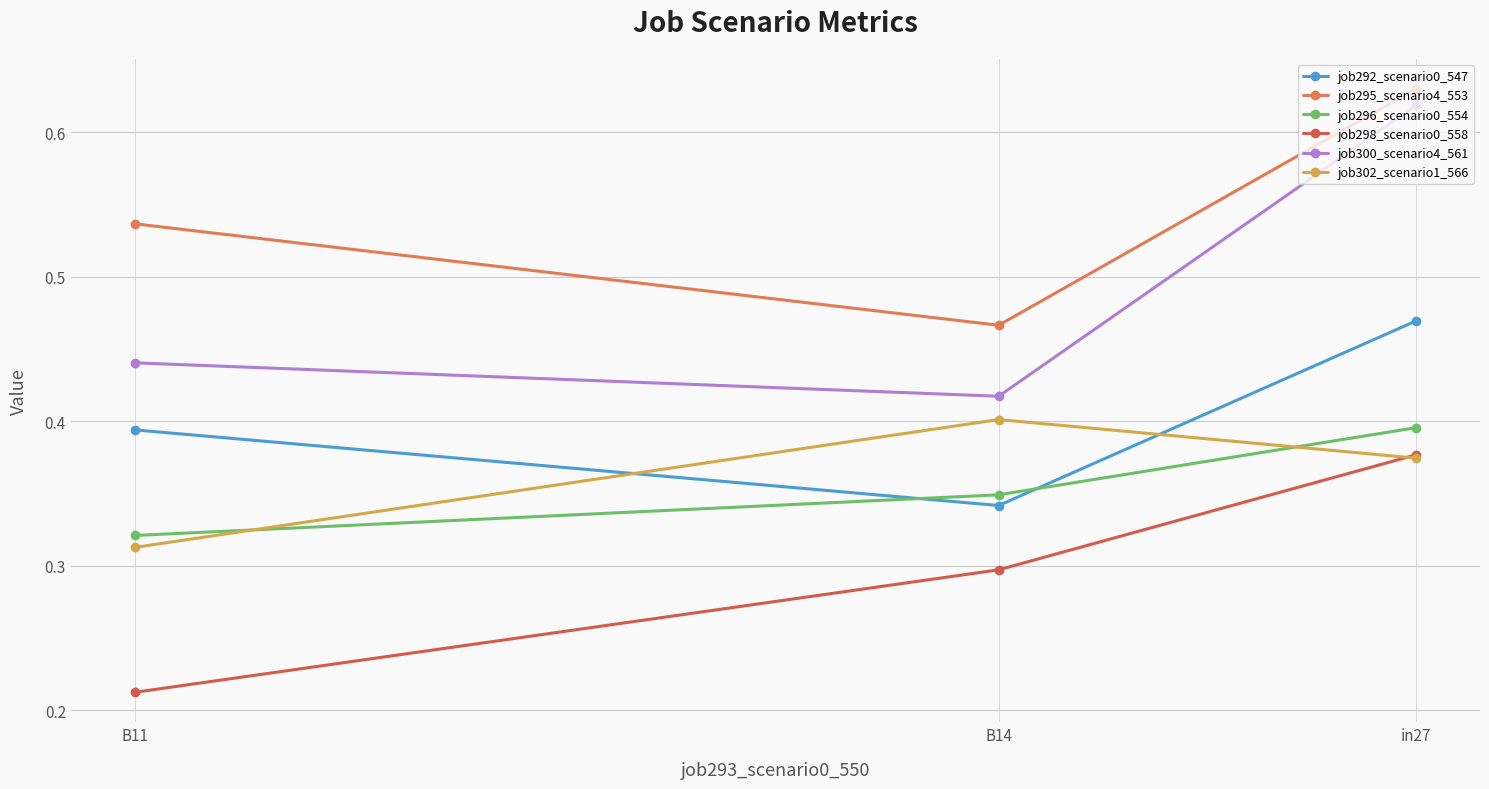

What is the approximate value of job295_scenario4_553 at B11?

0.5